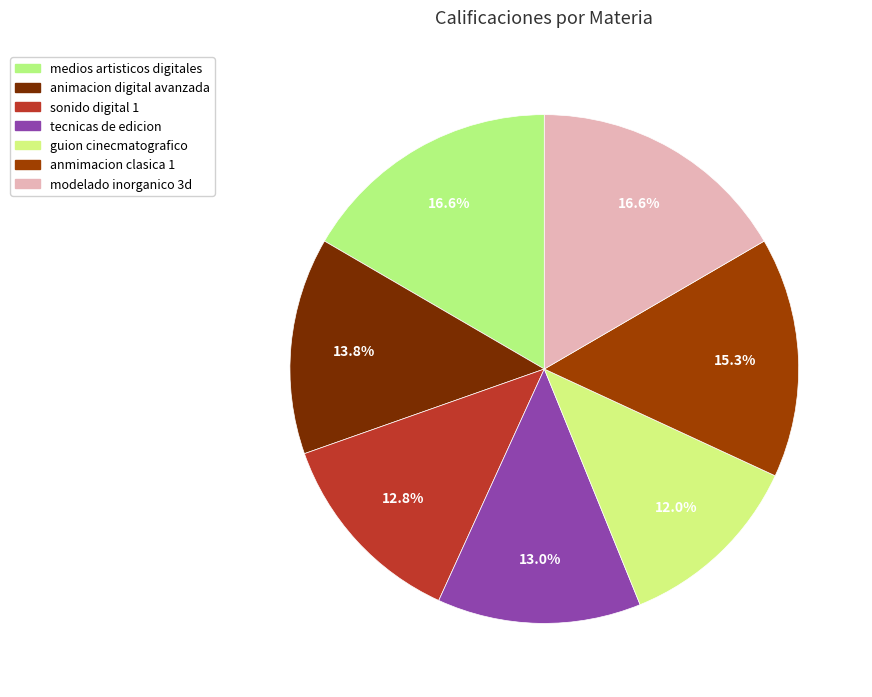

Approximately how many times larger is the value at modelado inorganico 3d compared to anmimacion clasica 1?

1.1